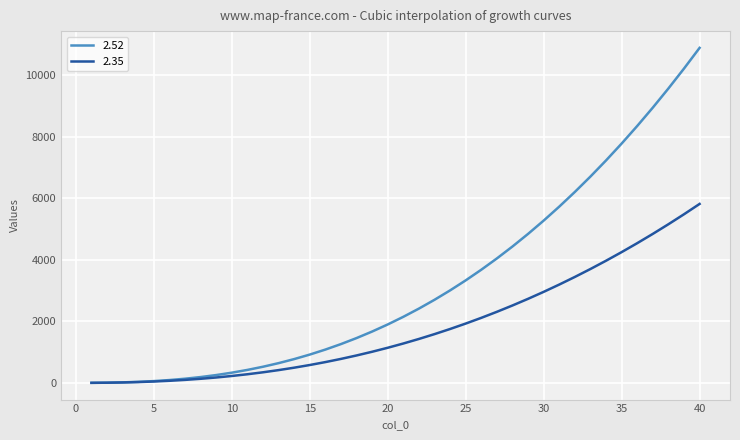

What is the smallest value displayed?

1.0